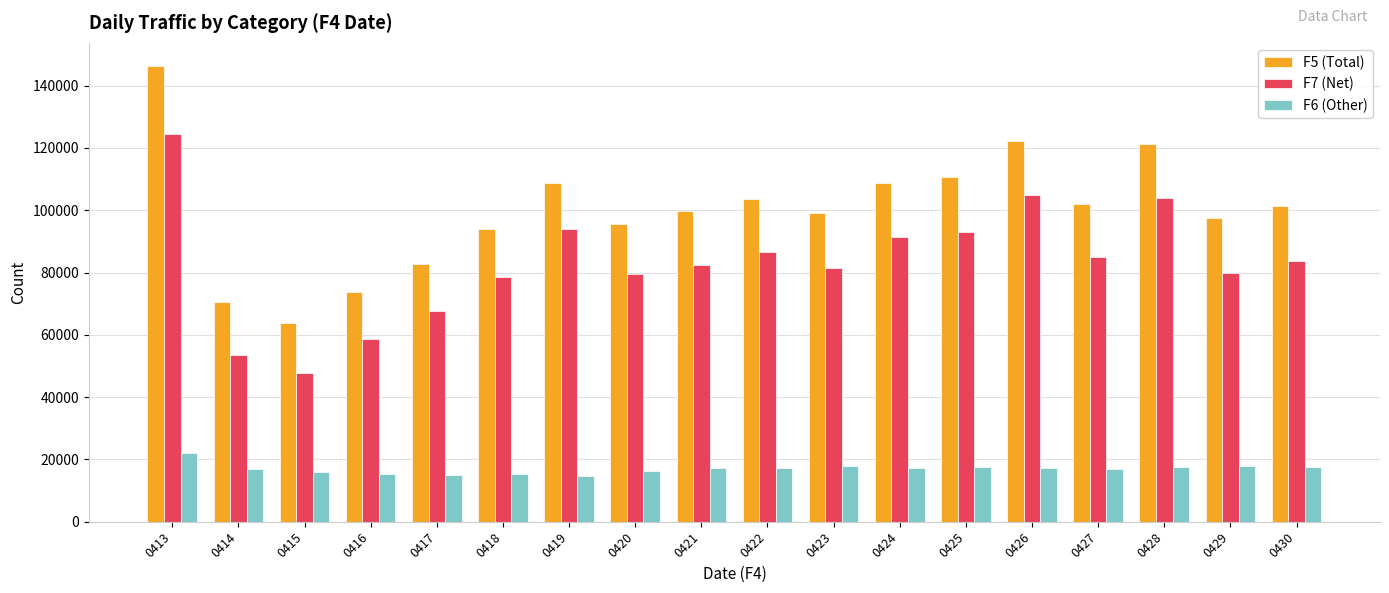

List the series in order of their peak value, highest first.

F5 (Total), F7 (Net), F6 (Other)